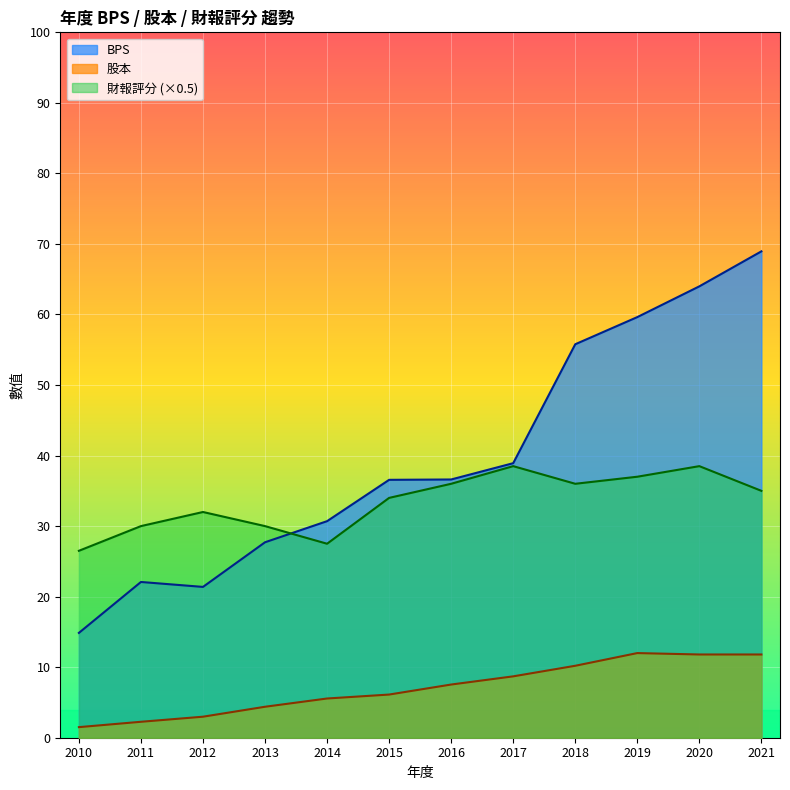

Is the value of 財報評分 at 2020 greater than the value of BPS at 2010?

Yes